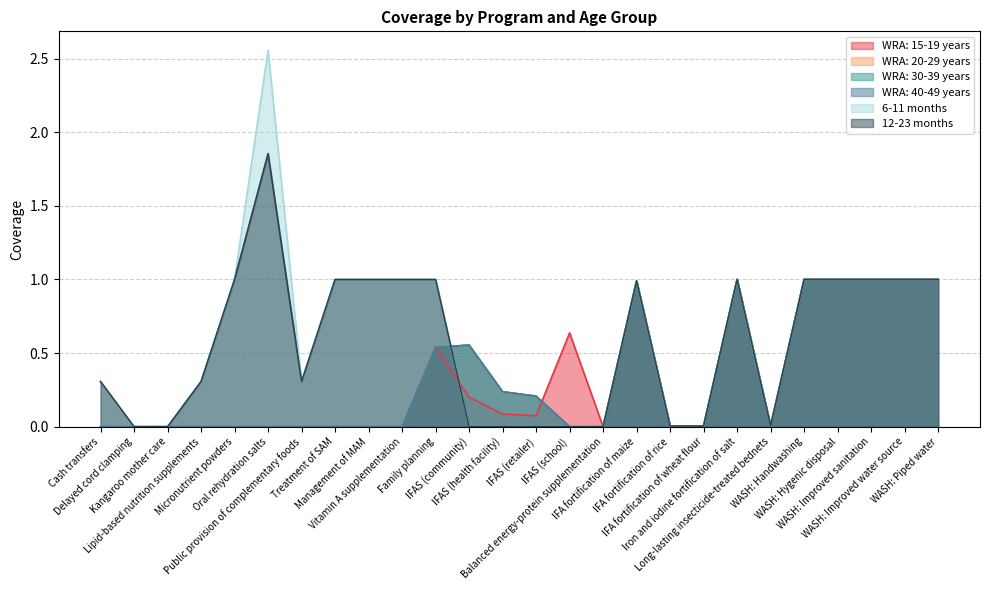

At which label is WRA: 30-39 years closest to 0?

Cash transfers